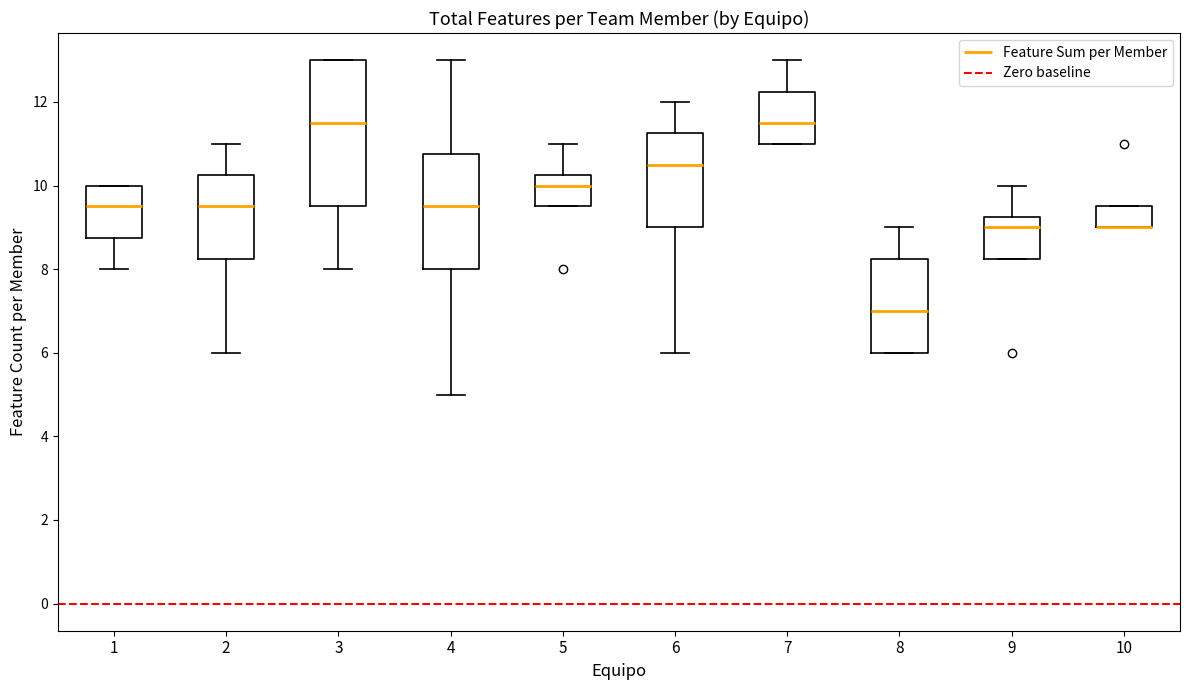

Which box is the tallest, from its lower edge to its upper edge?

3